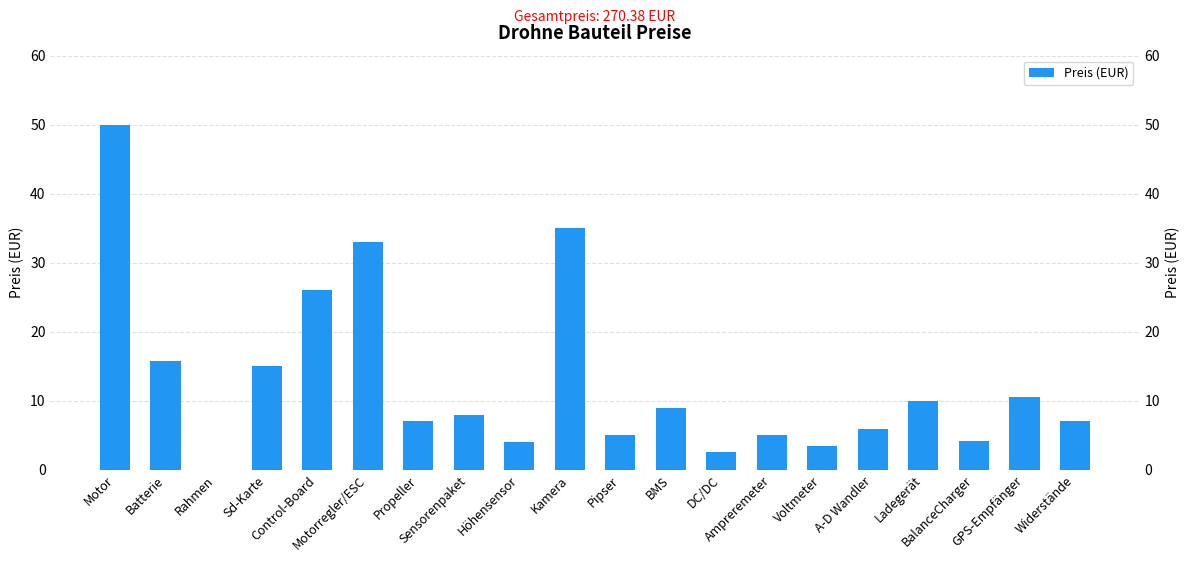

What is the sum of the values at Widerstände and Sensorenpaket?

15.0